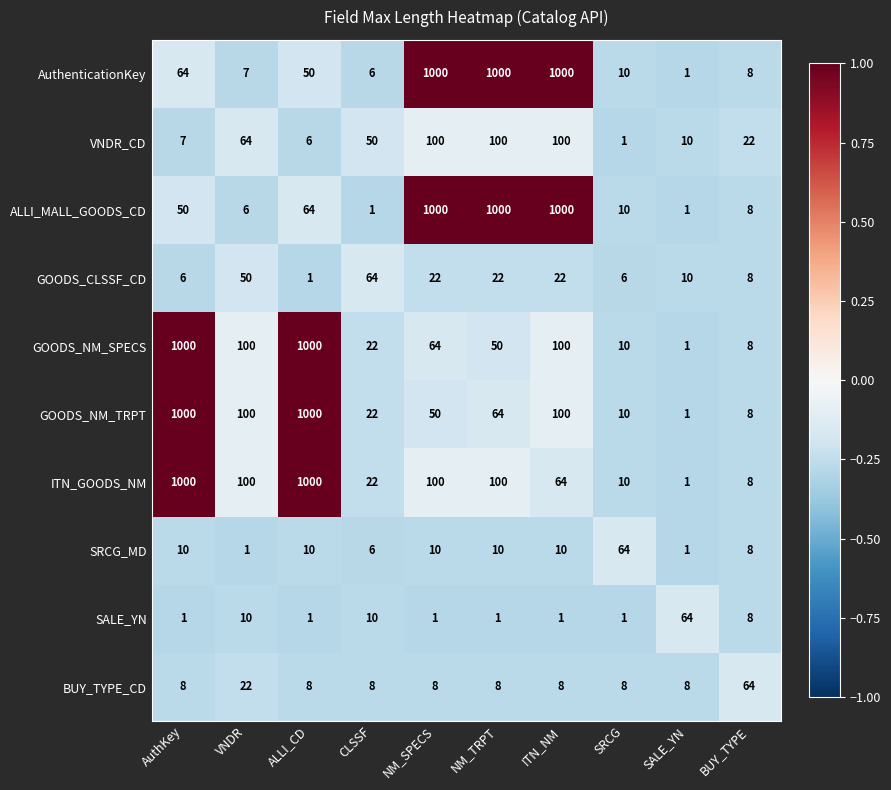

What is the difference between the second highest and second lowest values in the GOODS_NM_SPECS series?

992